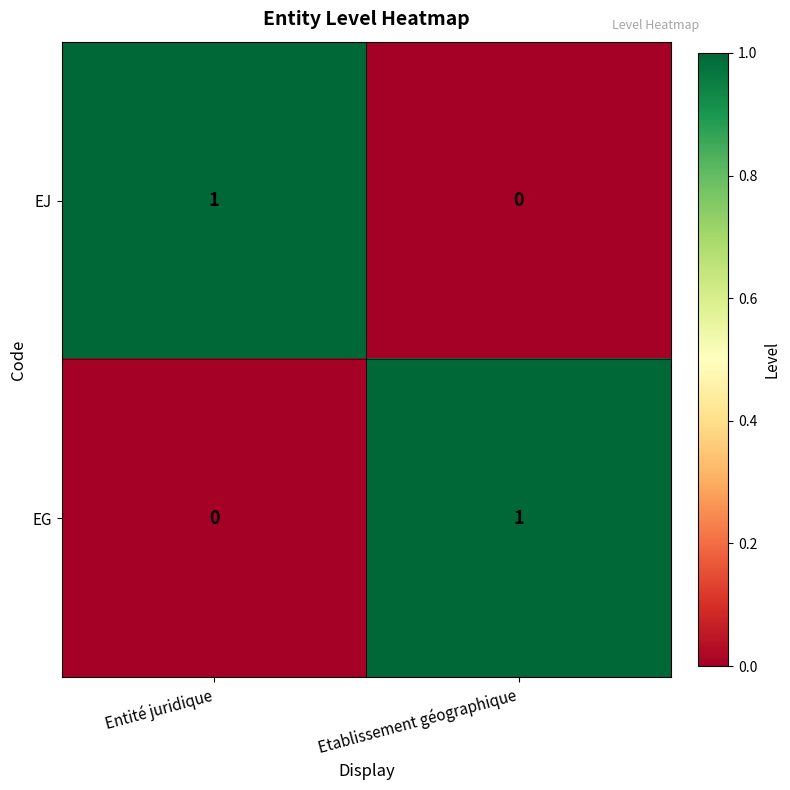

At which label is EG closest to 0?

Entité juridique